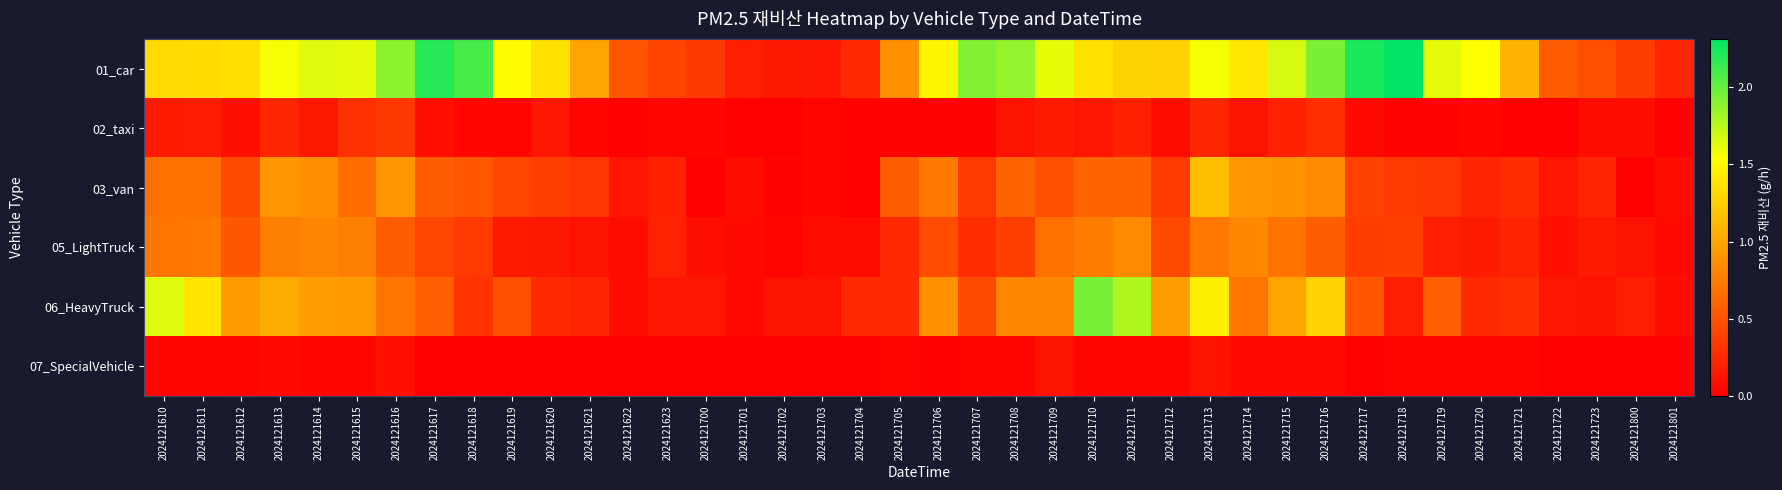

How many categories are shown in the chart?

40